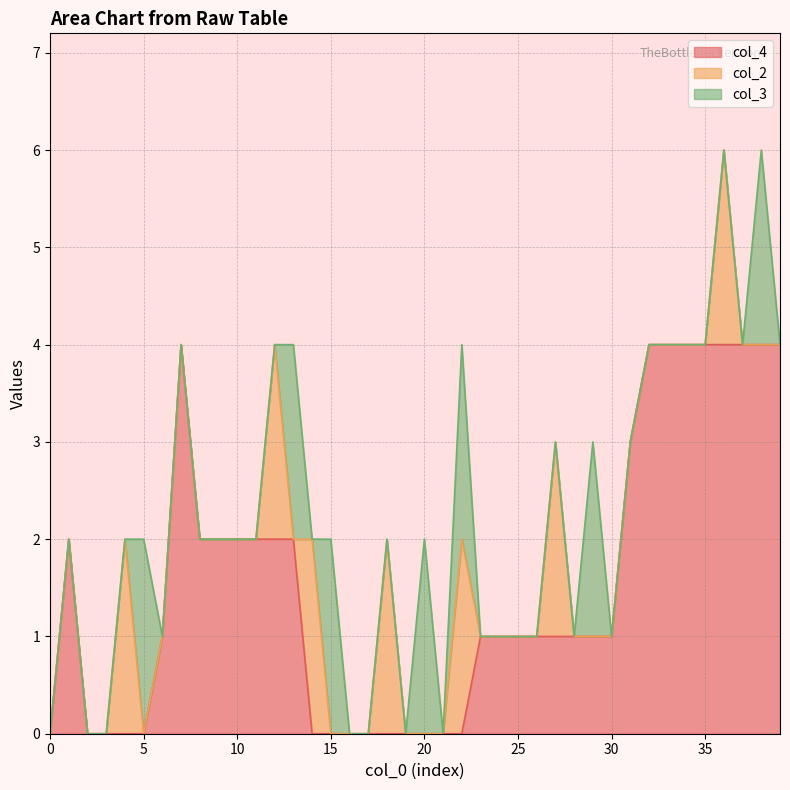

How many interior local peaks does the col_3 series have?

7